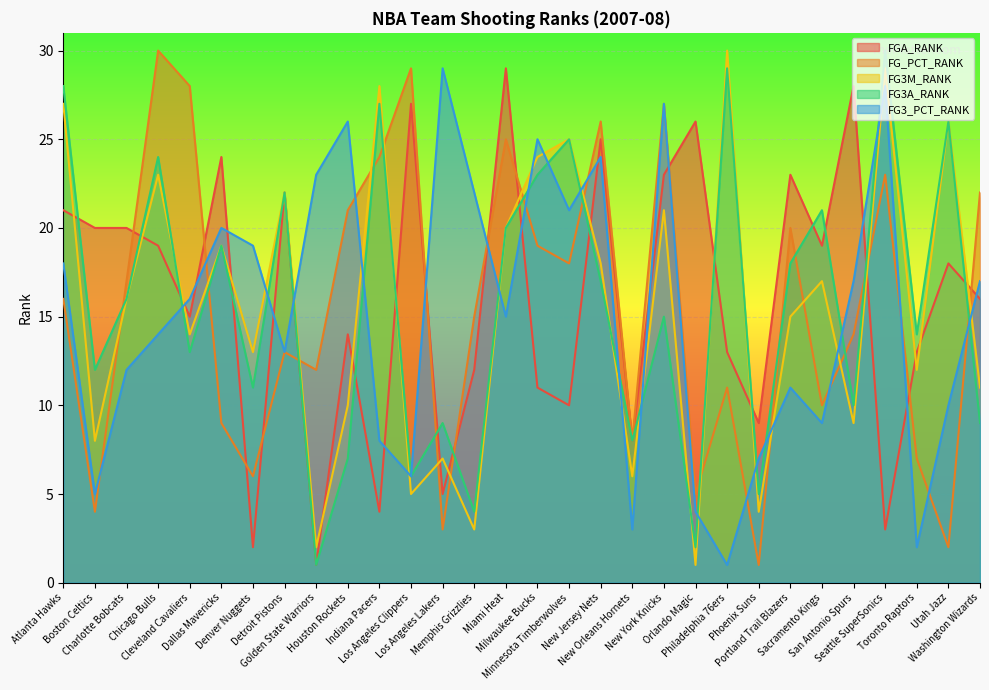

True or false: FGA_RANK has more than 2 interior local peaks.

True